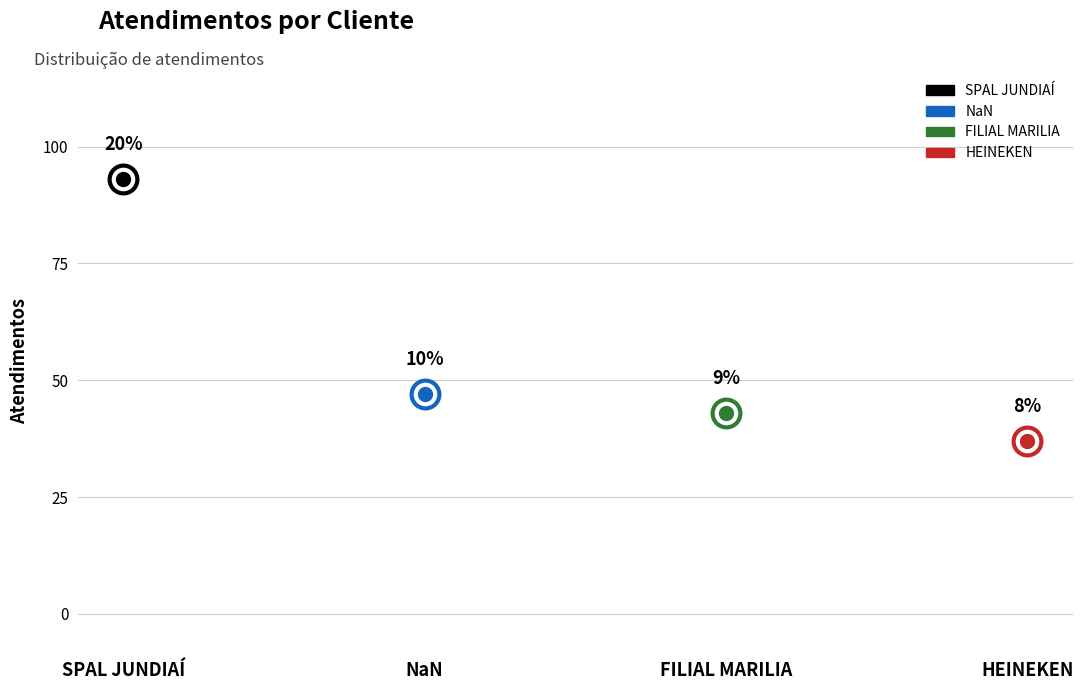

What is the change in value from SPAL JUNDIAÍ to FILIAL MARILIA?

-50